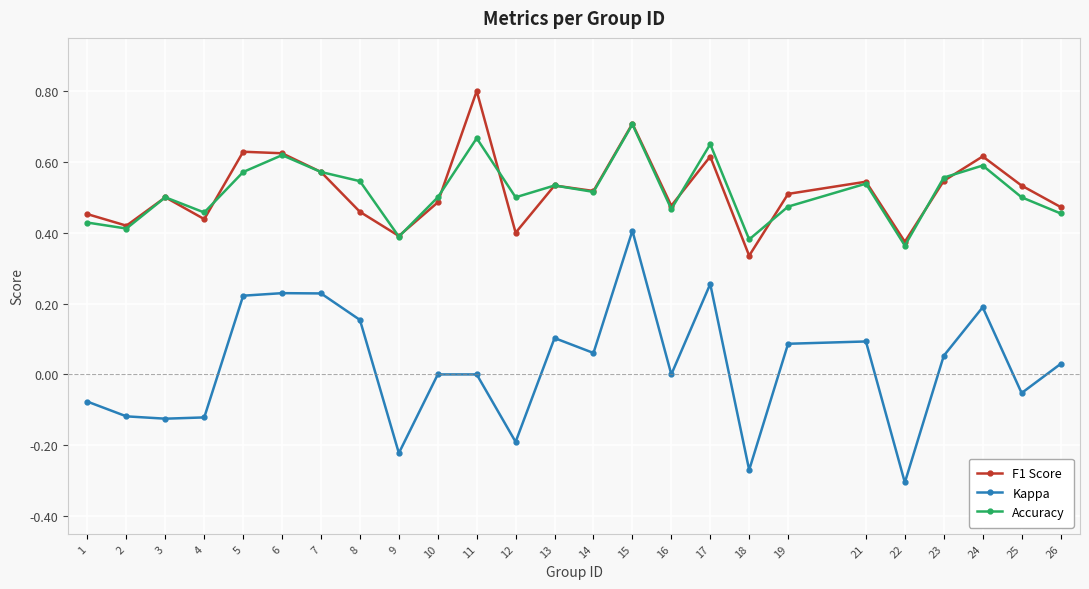

Which series has the widest spread of values?

Kappa